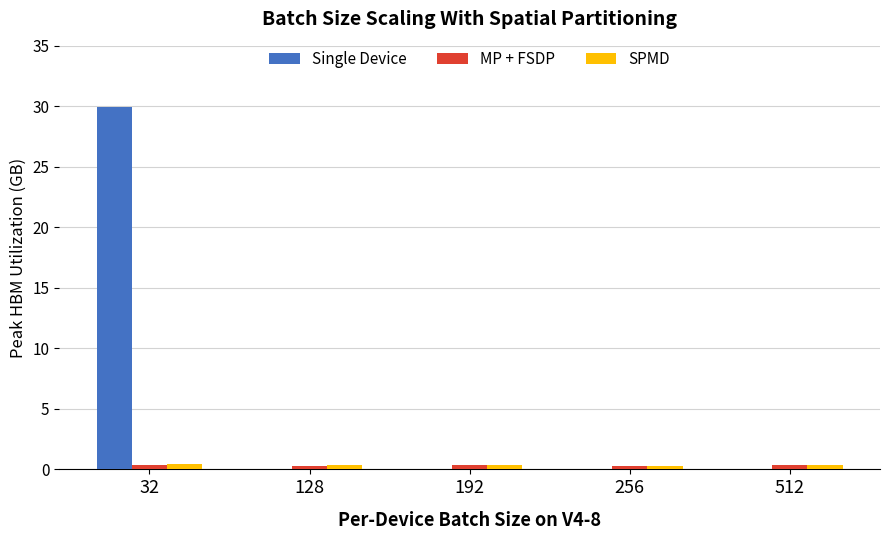

What are all the series names shown in the legend?

Single Device, MP + FSDP, SPMD